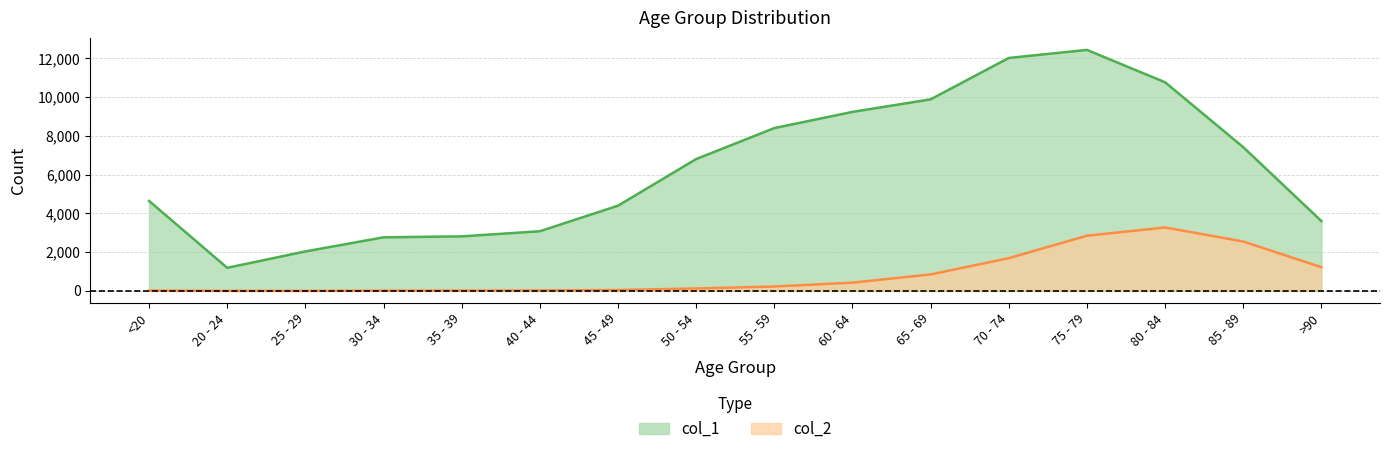

True or false: col_2 has a value of 518 at 65 - 69.

False